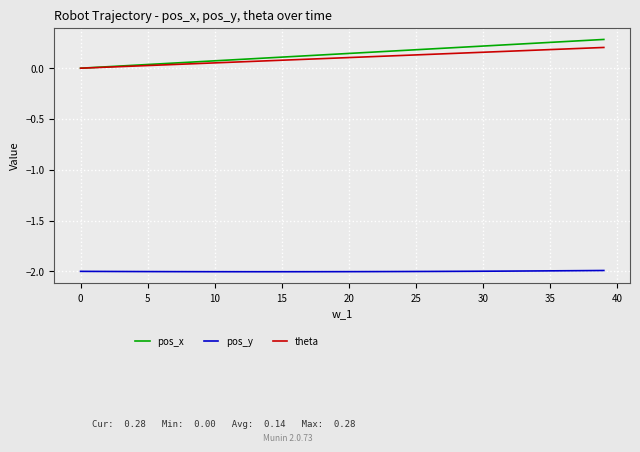

Which series has the widest spread of values?

pos_x